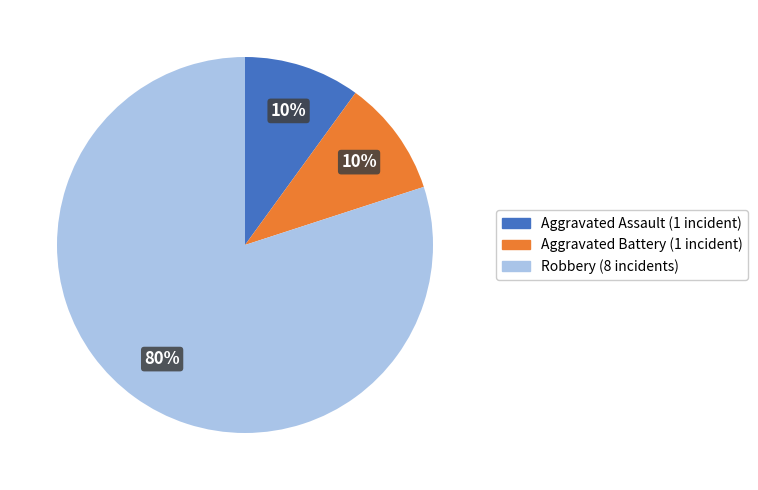

How many slices are in this pie chart?

3